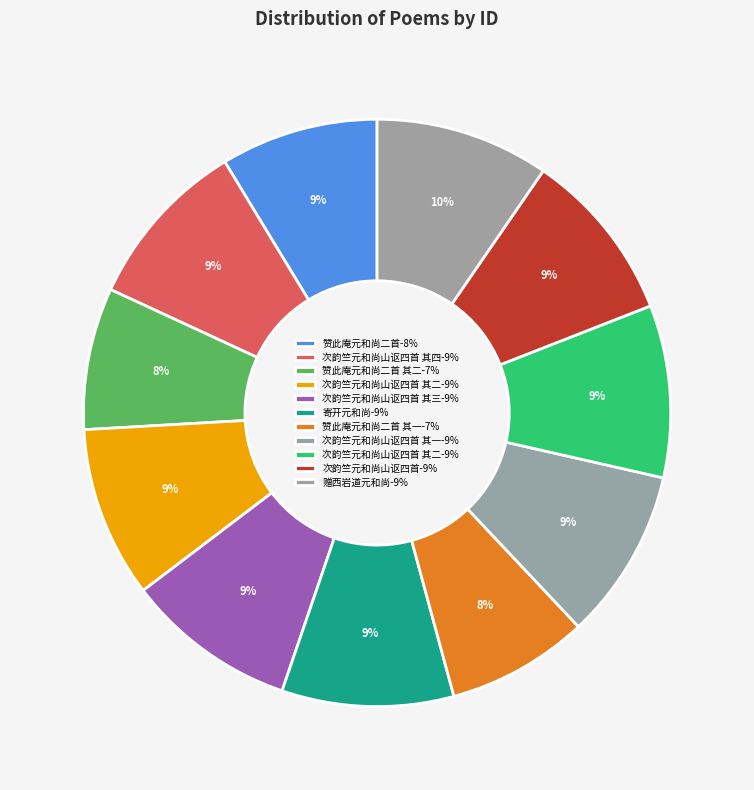

How many segments does this pie chart have?

11